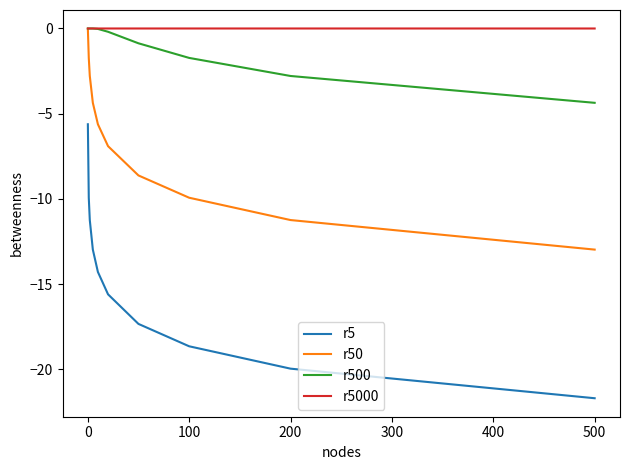

What is the minimum value for r5?

-21.7